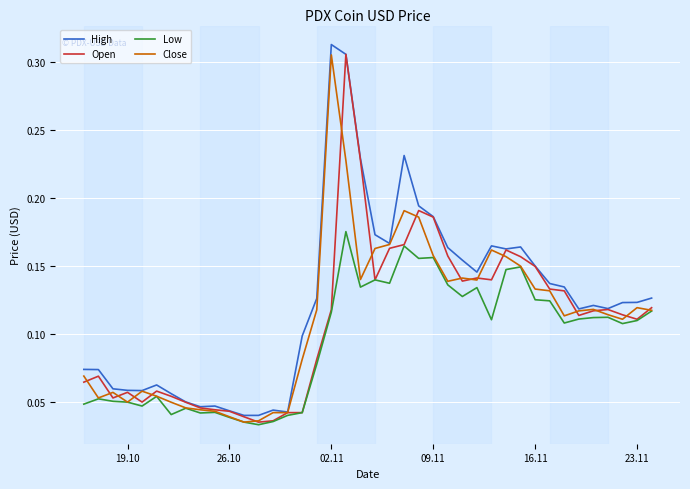

Is this an area chart (filled region under the line)?

No